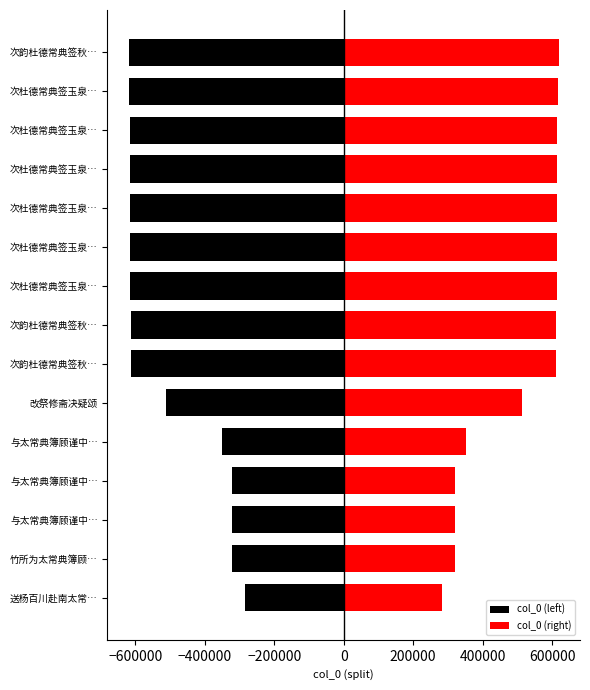

How many bars are there in each group?

2